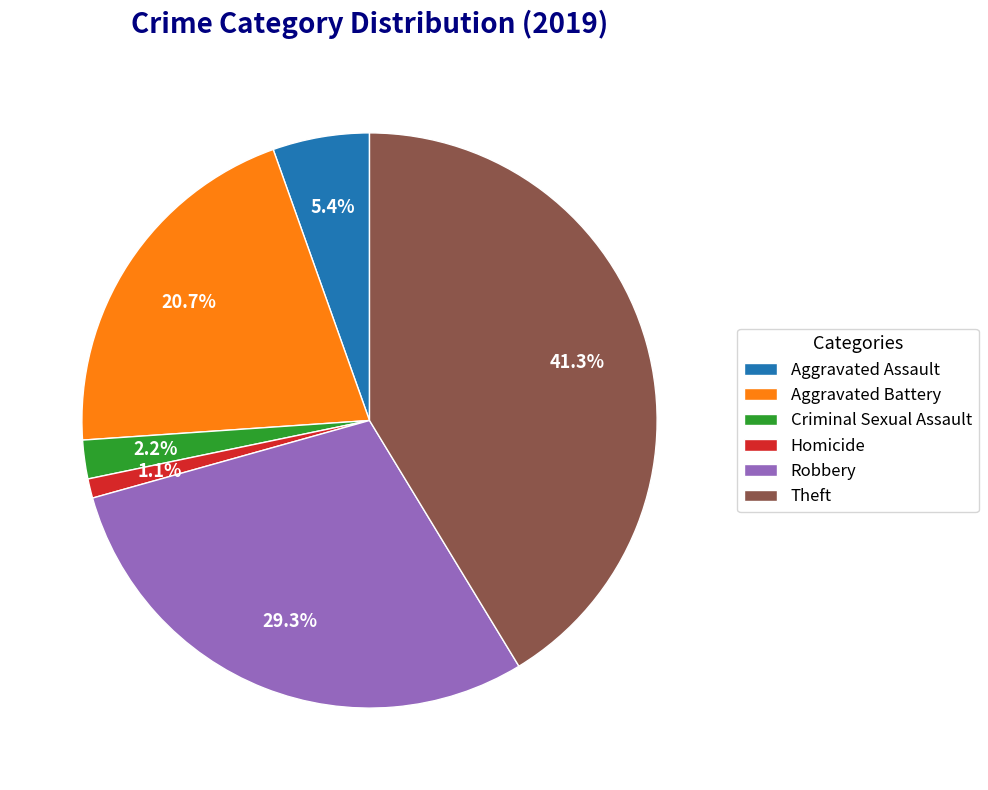

To the nearest percent, what portion does Homicide represent?

1%